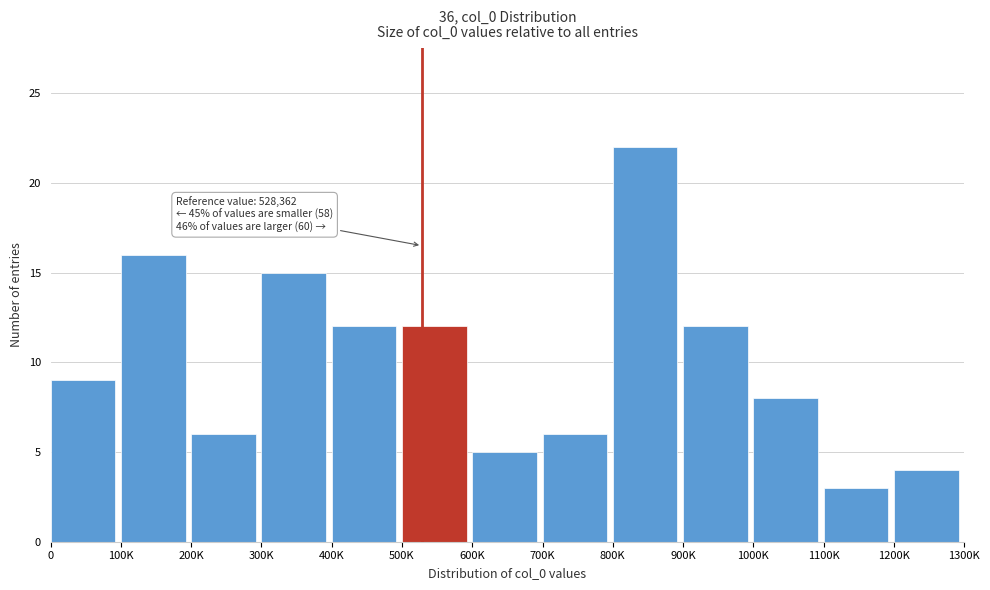

Reading right to left, transcribe all the data shown in this chart.

1200K=4	1100K=3	1000K=8	900K=12	800K=22	700K=6	600K=5	500K=12	400K=12	300K=15	200K=6	100K=16	0=9